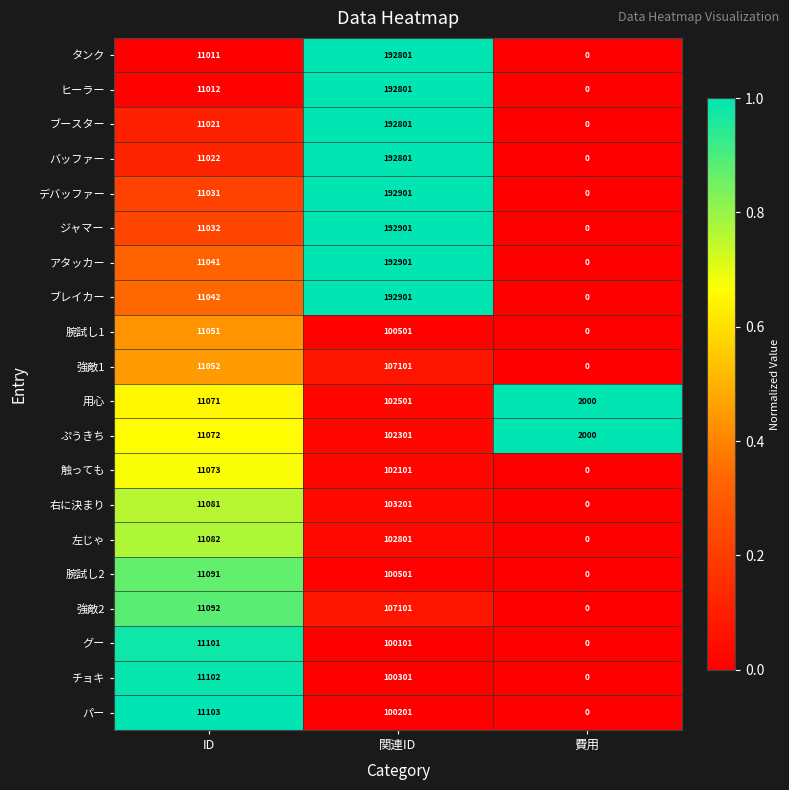

Which series changed the most between ID and 費用?

パー